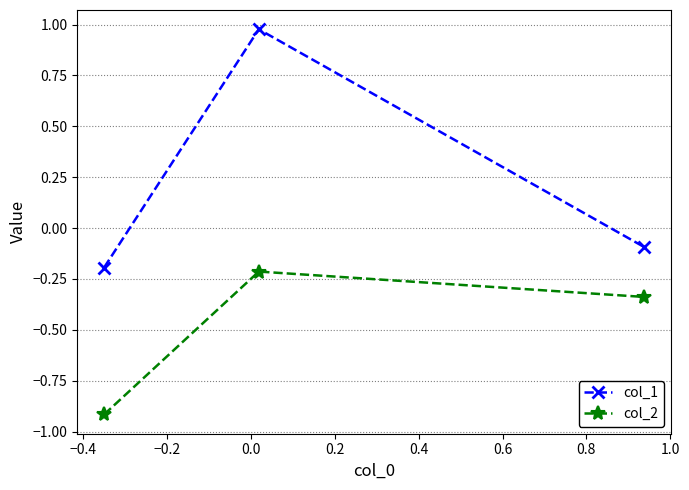

Which series has the widest spread of values?

col_1